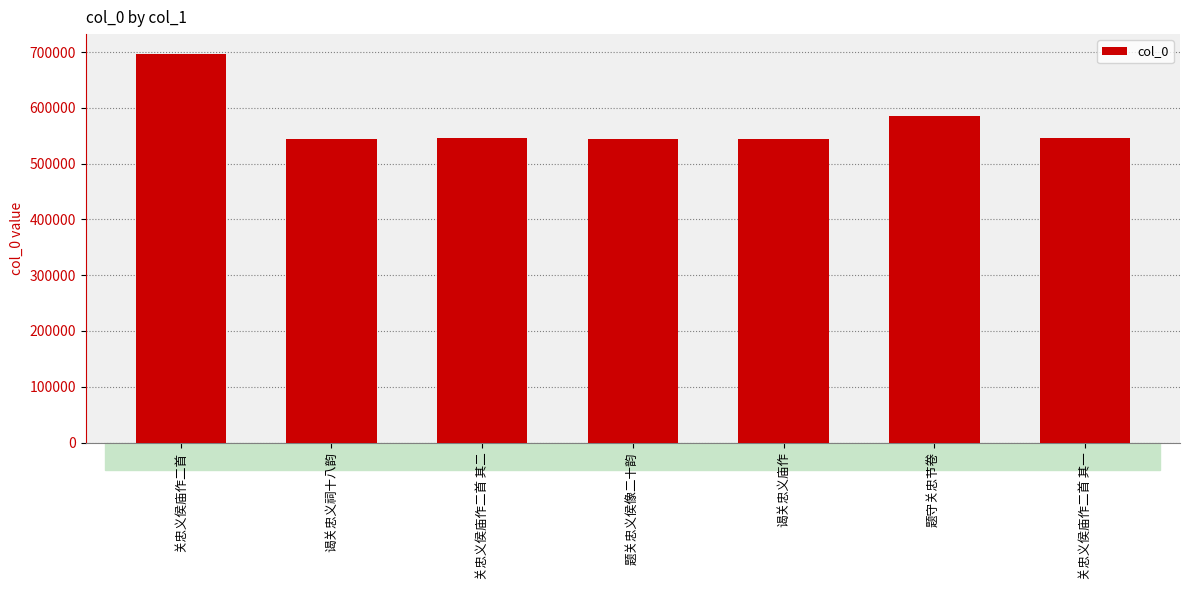

What is the sum of the values at 题守关忠节卷 and 谒关忠义庙作?

1128375